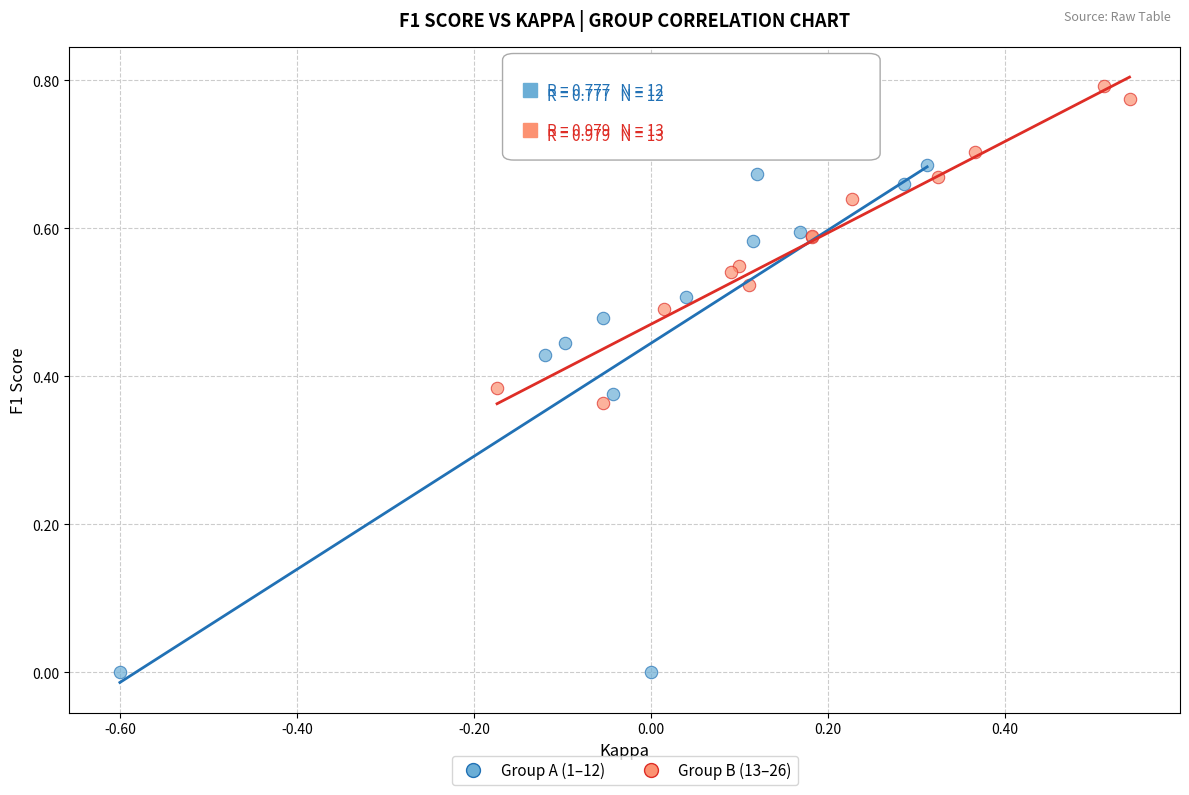

Which series has the largest Y range (max minus min)?

Group A (1–12)